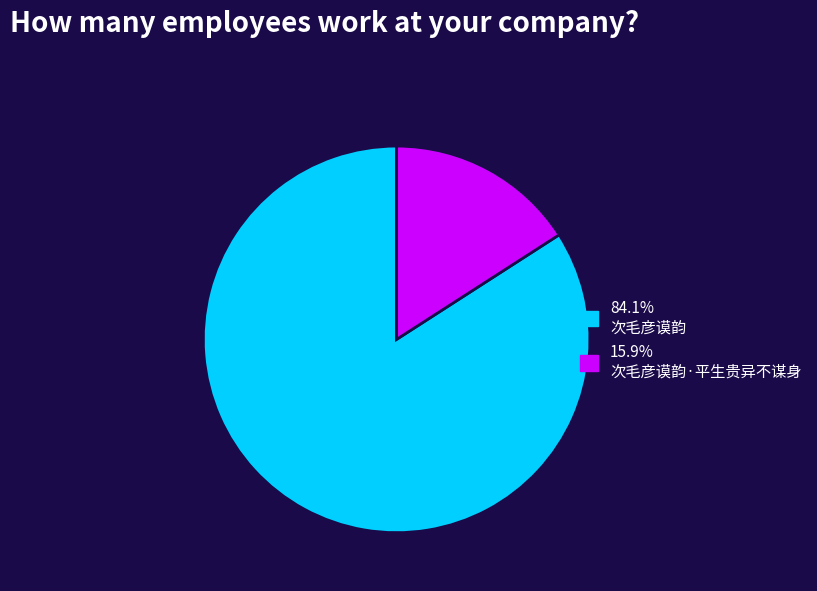

Does any single category account for the majority?

Yes